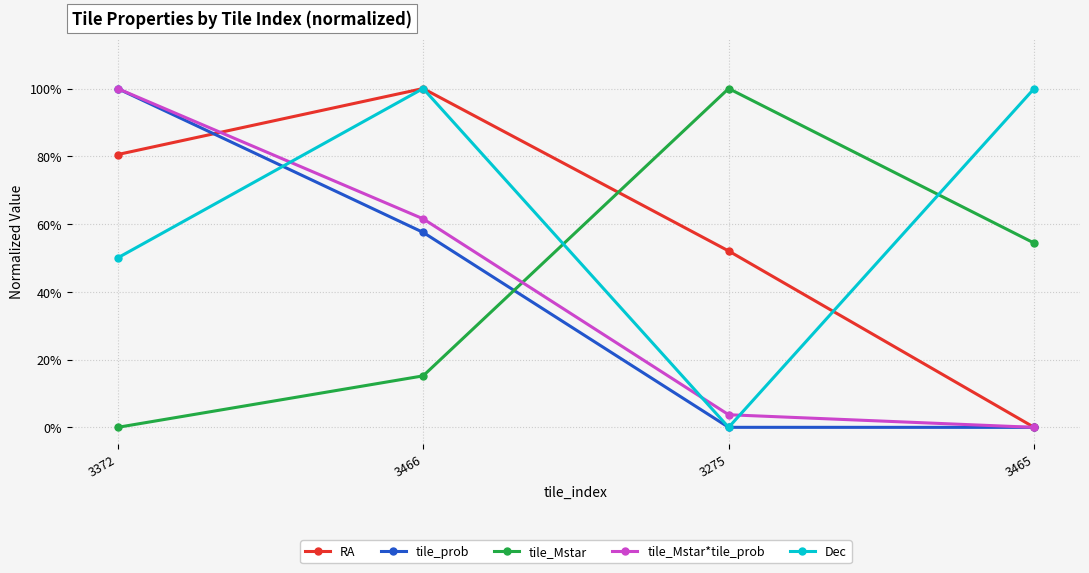

Rank the series by their maximum value, from lowest to highest.

RA, tile_prob, tile_Mstar, tile_Mstar*tile_prob, Dec